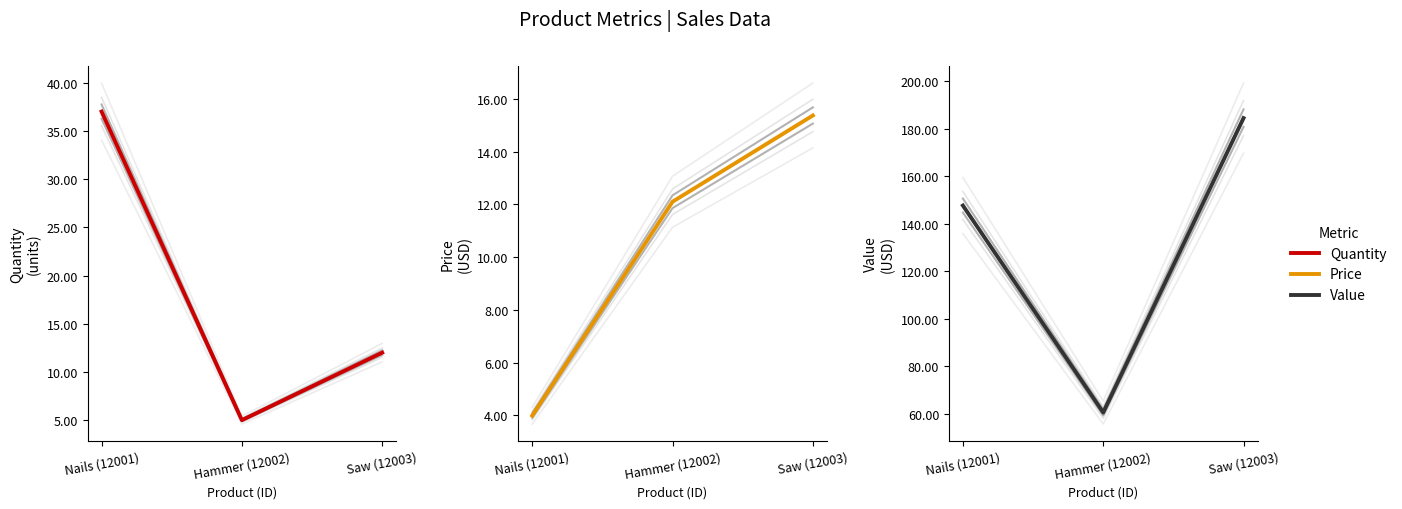

True or false: Quantity has a value of 7.2 at Saw (12003).

False